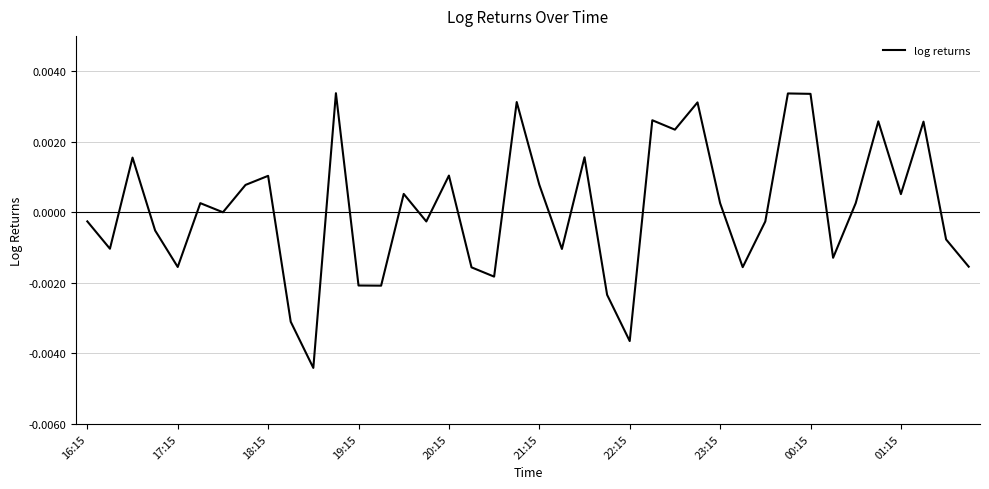

How many lines are shown in the chart?

1